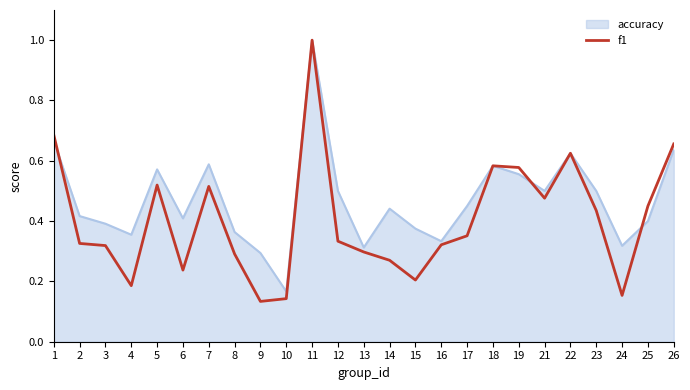

Between 2 and 6, which series saw the biggest shift?

f1